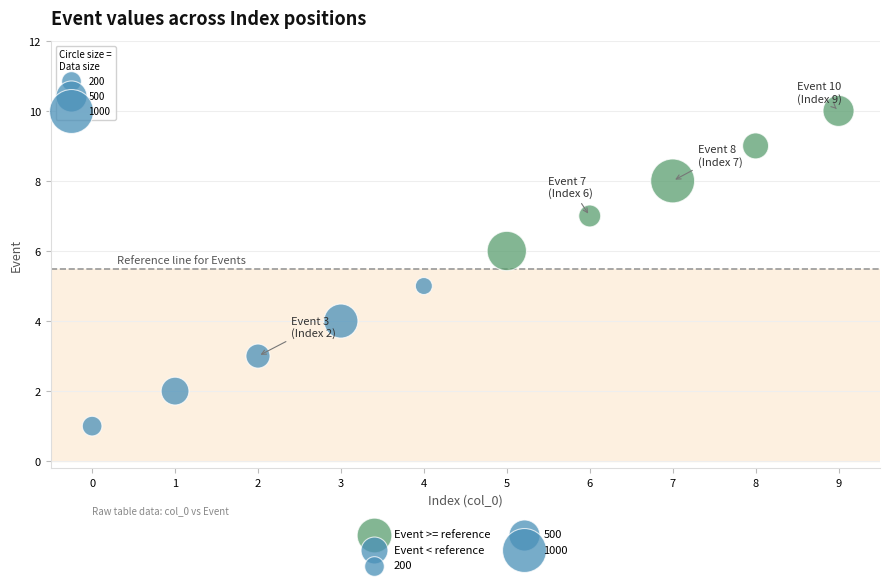

Which series reaches the maximum Y coordinate?

Event >= reference